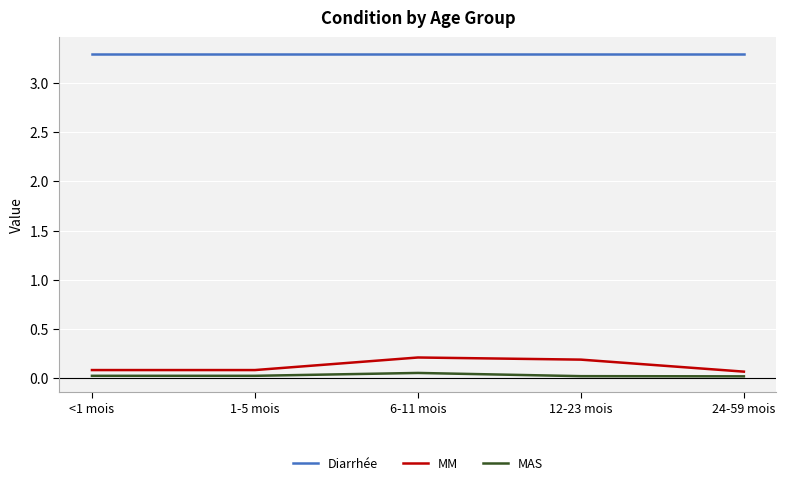

Which series has the widest spread of values?

MM